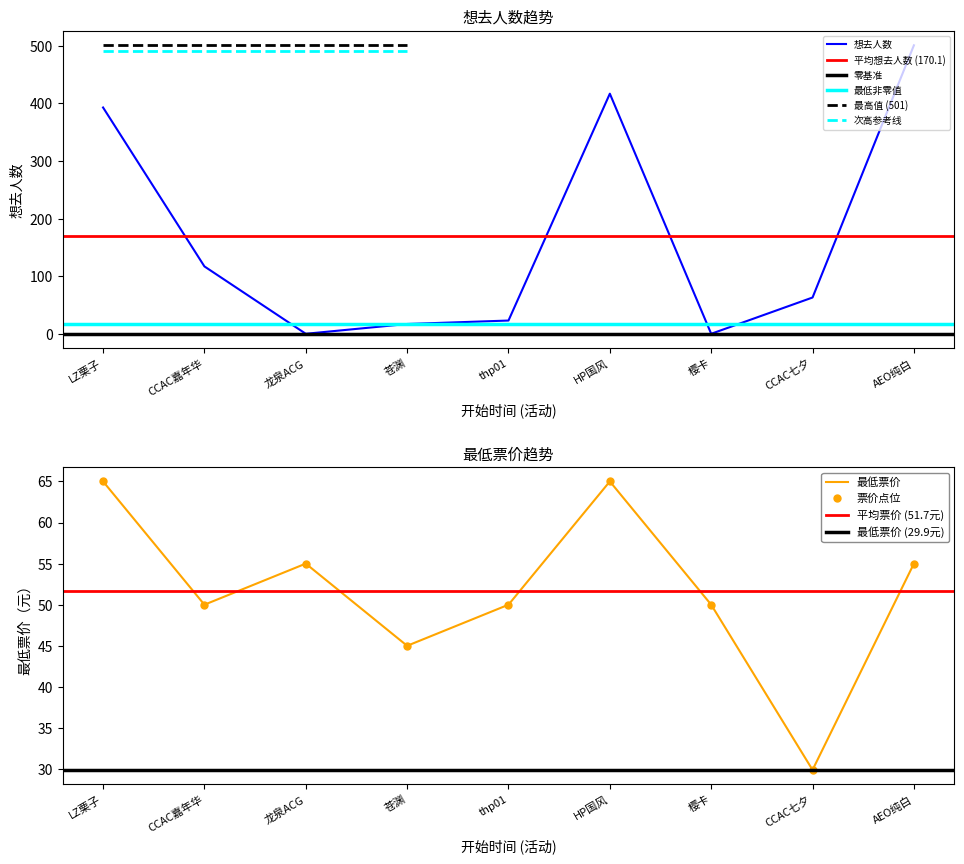

The 想去人数 series shows 501 at AEO纯白. True or false?

True